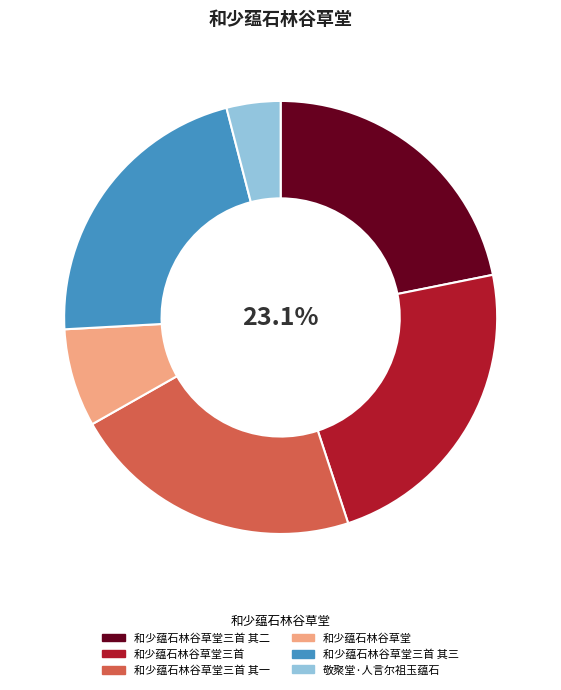

The 和少蕴石林谷草堂三首 其一 slice represents 22% of the pie. True or false?

True